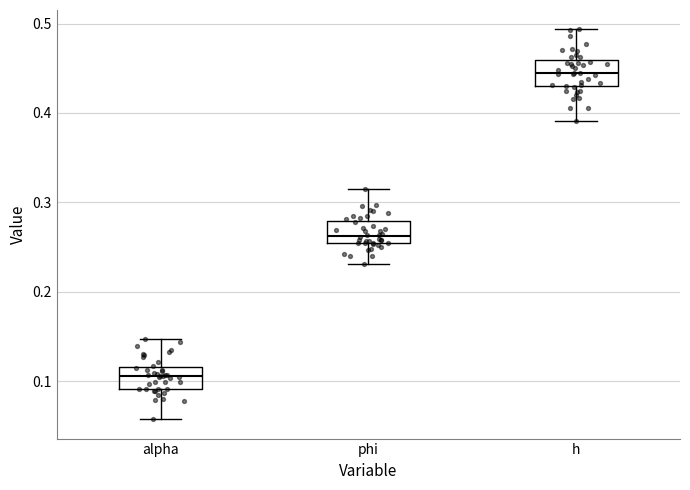

Reading left to right, read every box against the y-axis: the position of its median line, the range the box covers, and the ends of its whiskers. The values are not printed on the chart, so give them approximately, as read against the axis.

alpha: median 0.11, box 0.09 to 0.12, whiskers 0.06 to 0.15
phi: median 0.26, box 0.25 to 0.28, whiskers 0.23 to 0.31
h: median 0.44, box 0.43 to 0.46, whiskers 0.39 to 0.49